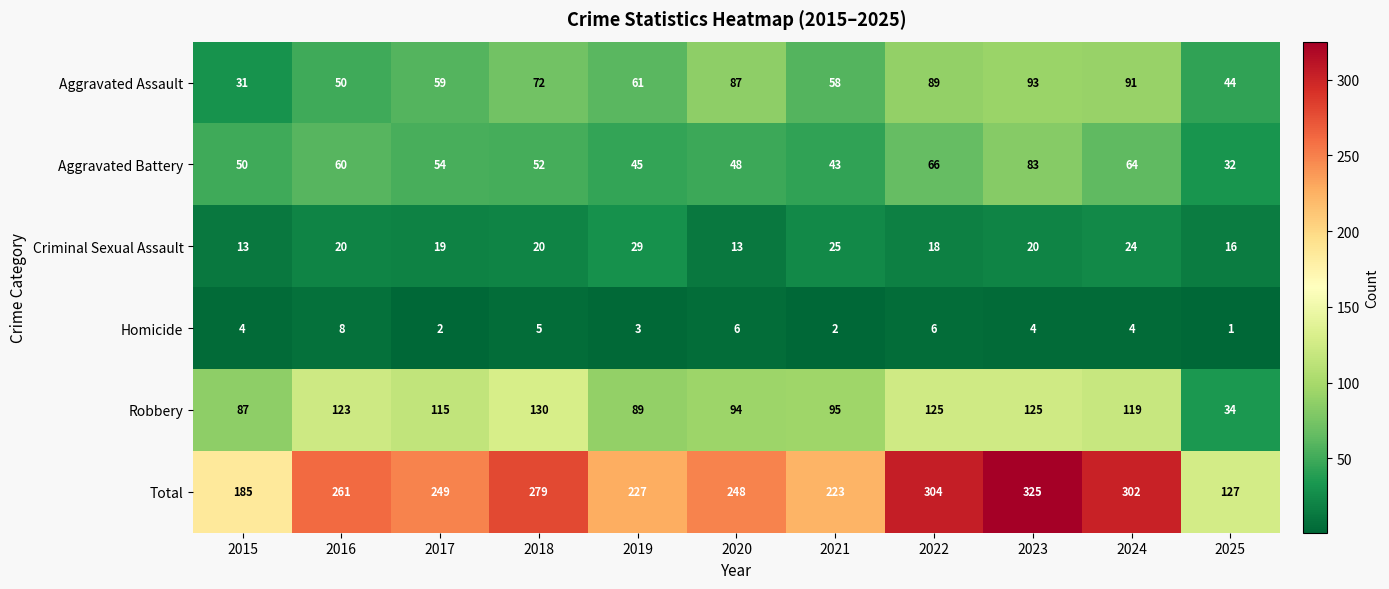

Which series has the largest total across all categories?

Total